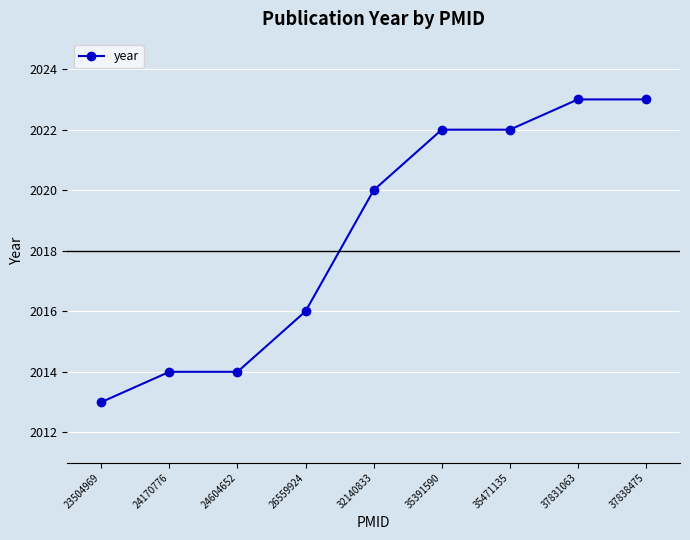

The chart shows a value of 2770 at 35391590. True or false?

False